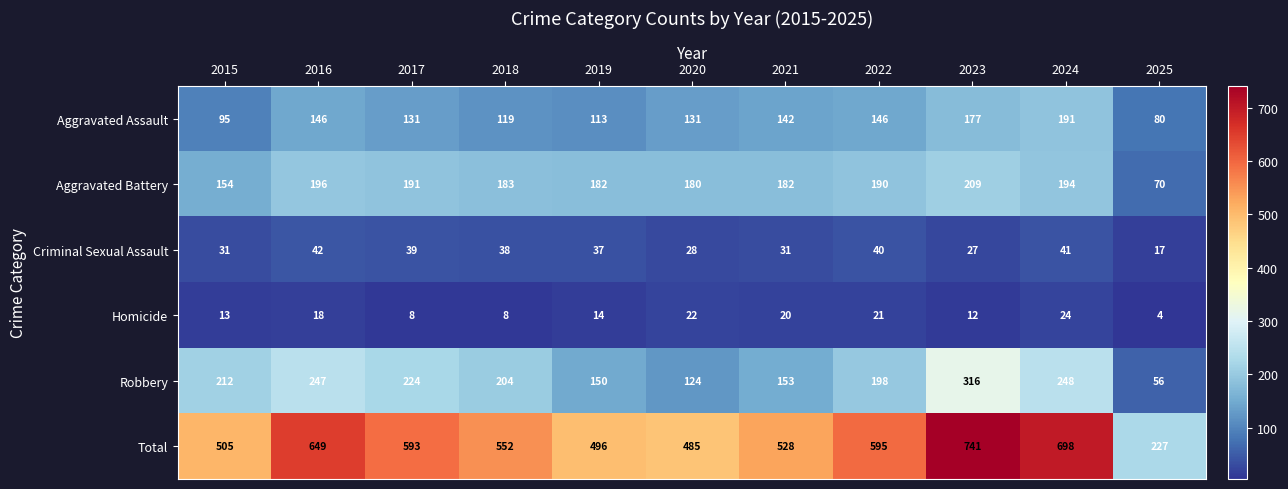

What is the greatest value displayed?

741